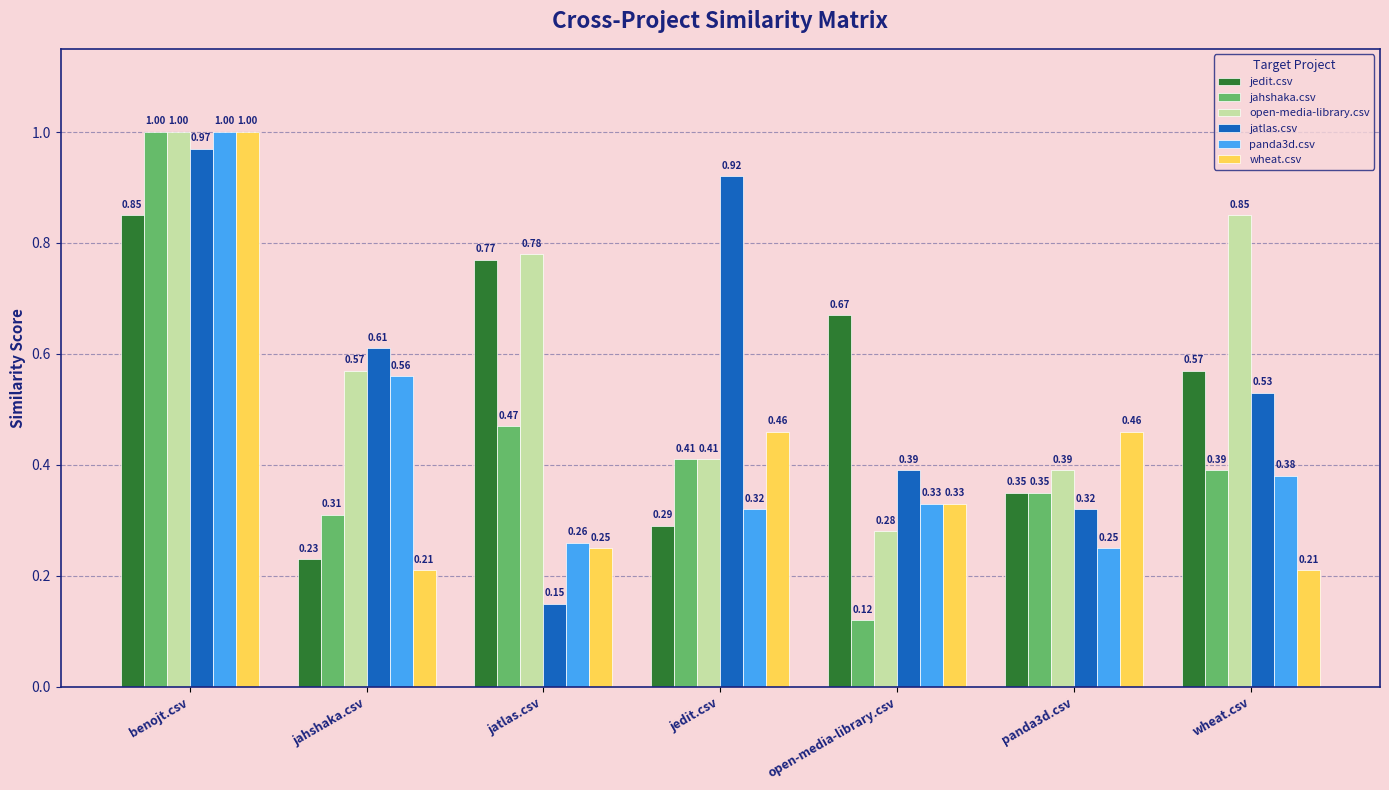

Where is open-media-library.csv nearest to the value 0?

open-media-library.csv